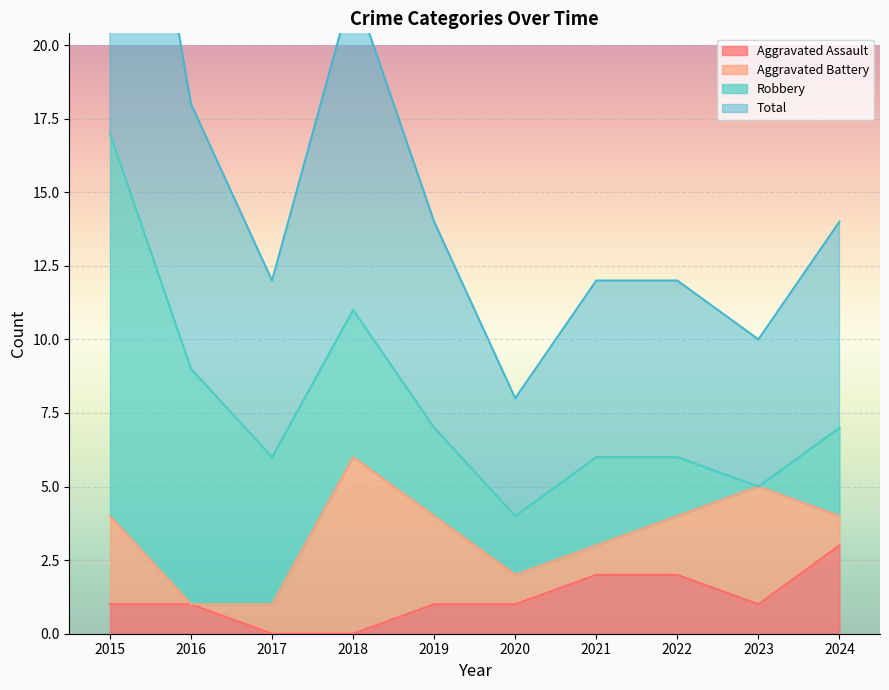

The value of Total at 2015 is 4. True or false?

False